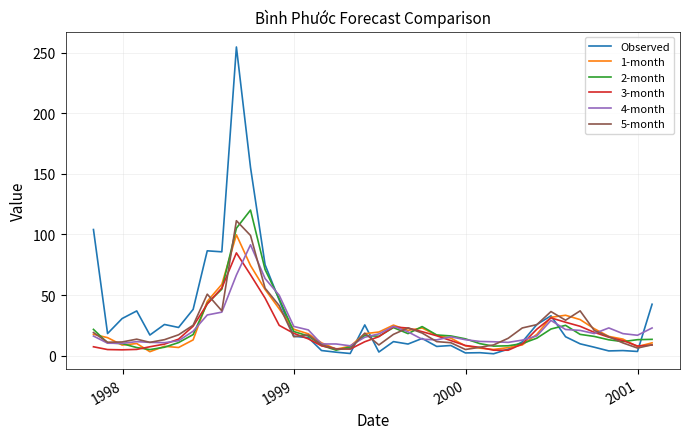

Which series has the widest spread of values?

Observed